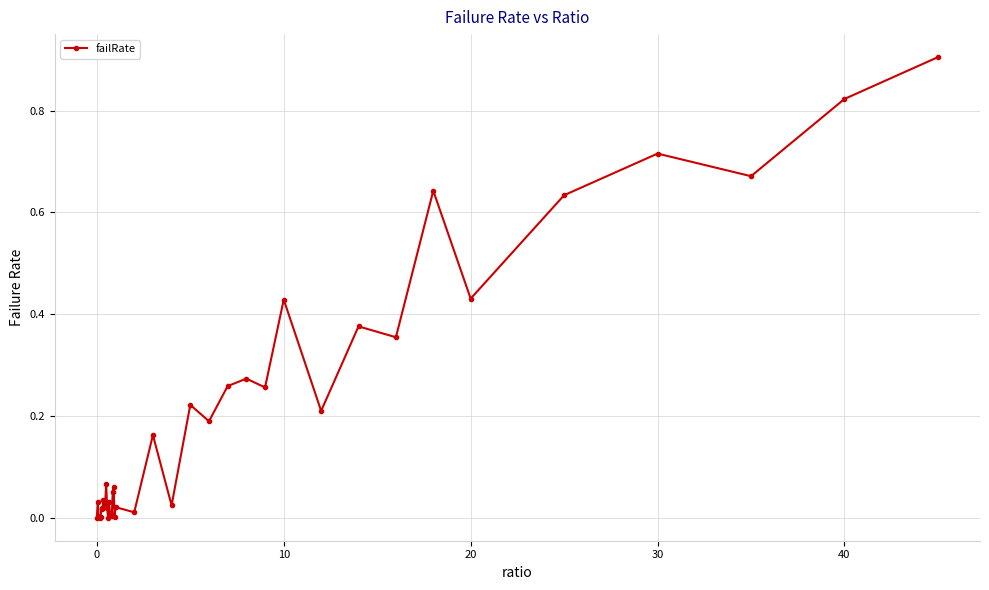

True or false: the data has more than 1 interior local peaks.

True